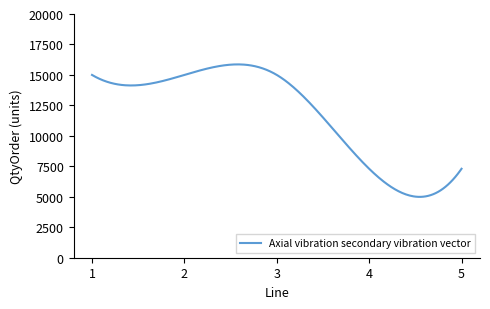

What is the greatest value displayed?

15864.4